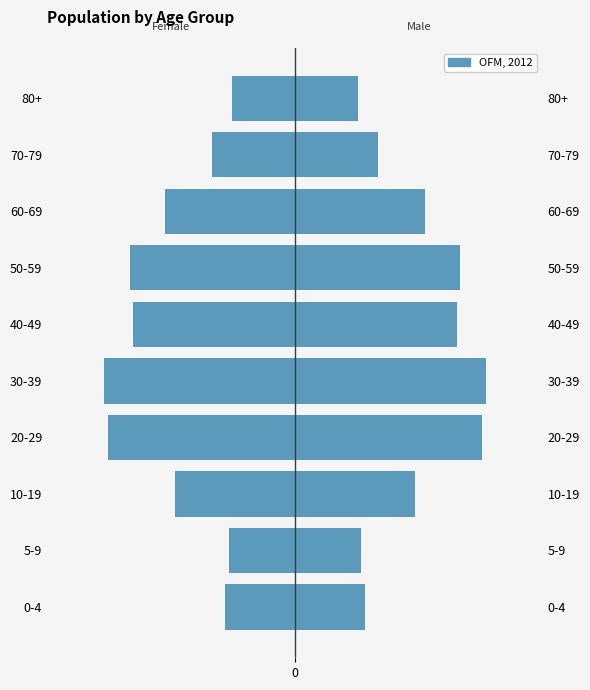

Is it true that the value at 40-49 is -127237.5?

True